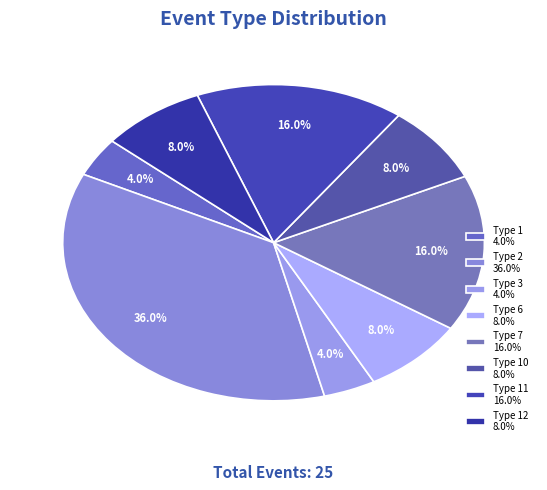

What is the largest slice in the pie chart?

Type 2 36.0%